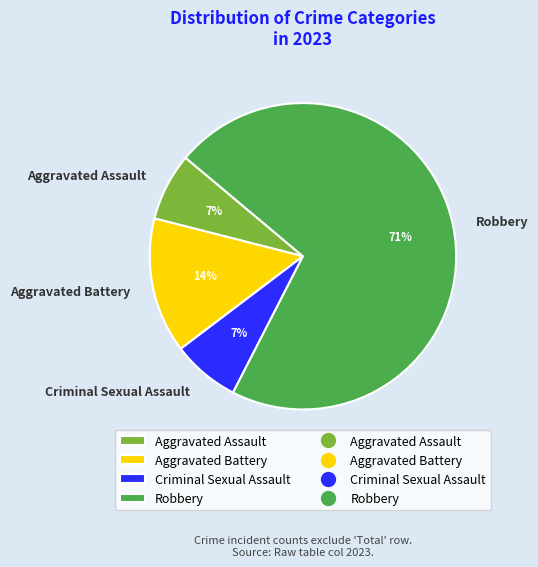

How many segments does this pie chart have?

4